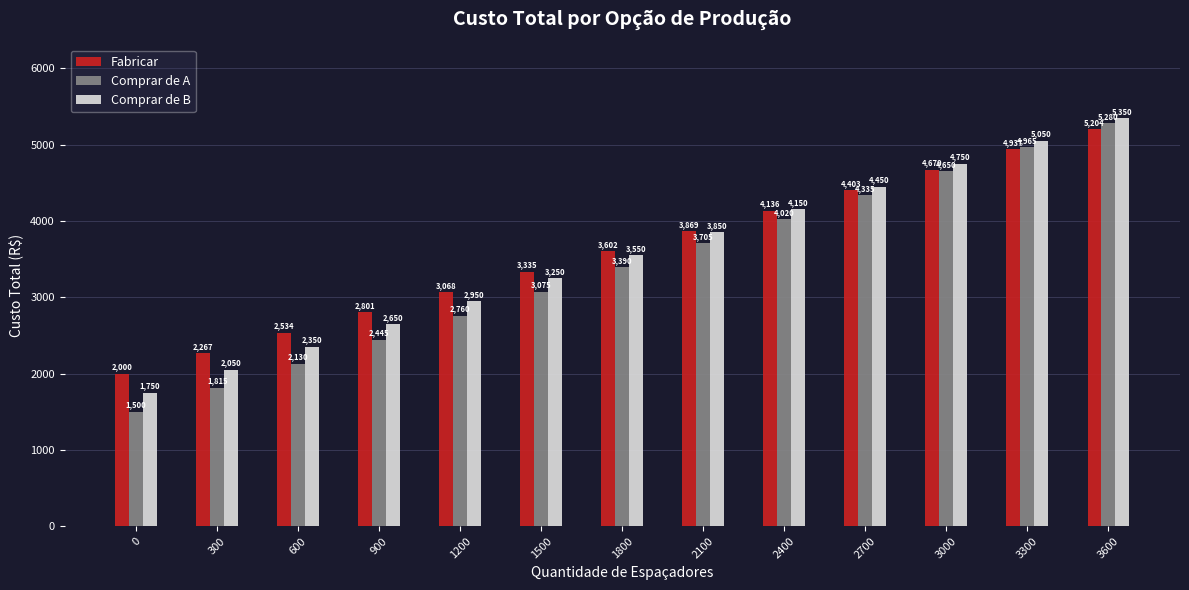

Reading left to right, what are all the values shown in this chart?

Fabricar: 2000	2267	2534	2801	3068	3335	3602	3869	4136	4403	4670	4937	5204
Comprar de A: 1500	1815	2130	2445	2760	3075	3390	3705	4020	4335	4650	4965	5280
Comprar de B: 1750	2050	2350	2650	2950	3250	3550	3850	4150	4450	4750	5050	5350